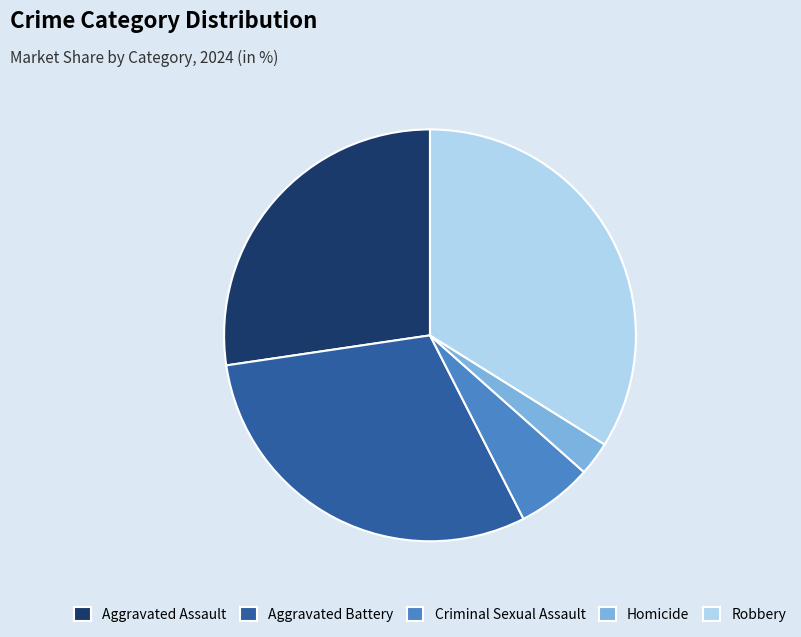

What is the smallest slice in the pie chart?

Homicide